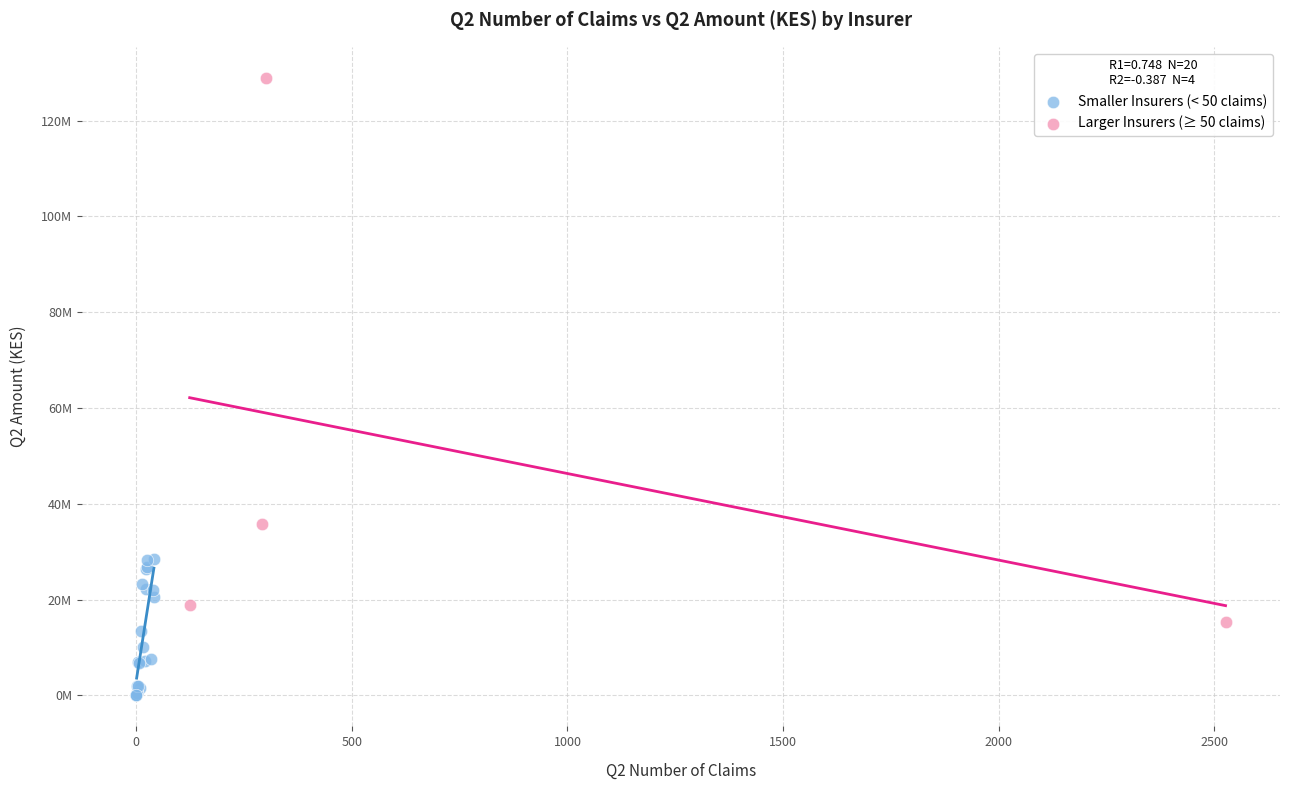

What are all the series names shown in the legend?

Smaller Insurers (< 50 claims), Larger Insurers (≥ 50 claims)